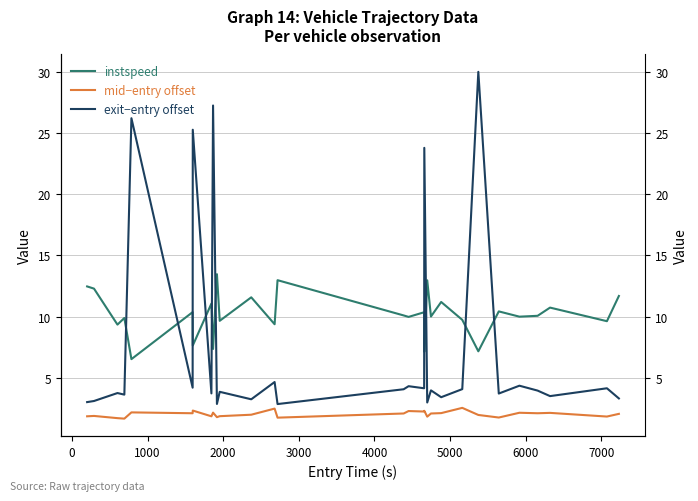

True or false: exit−entry offset and mid−entry offset cross at least once.

False